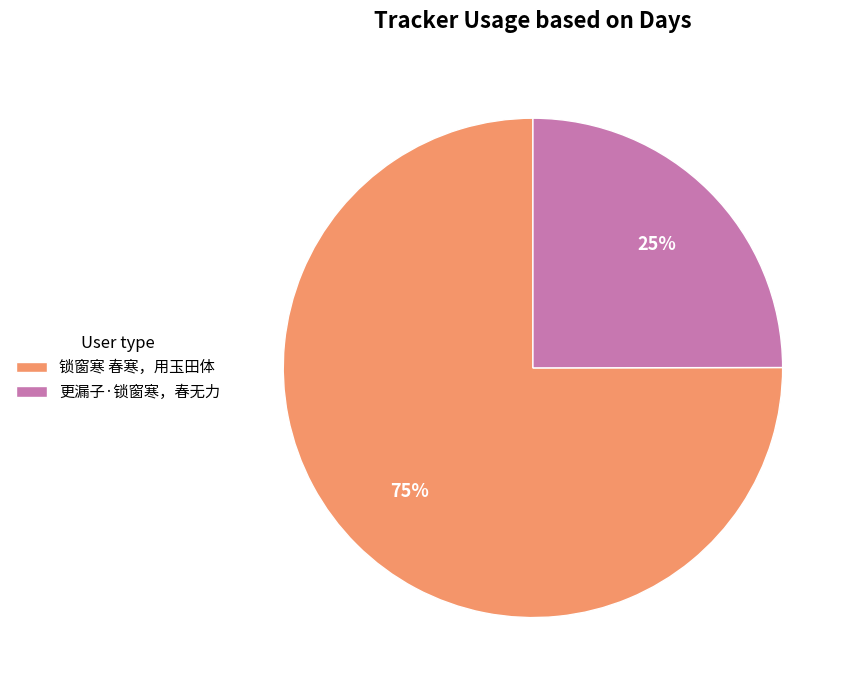

To the nearest percent, what percentage of the pie is 更漏子·锁窗寒，春无力?

25%